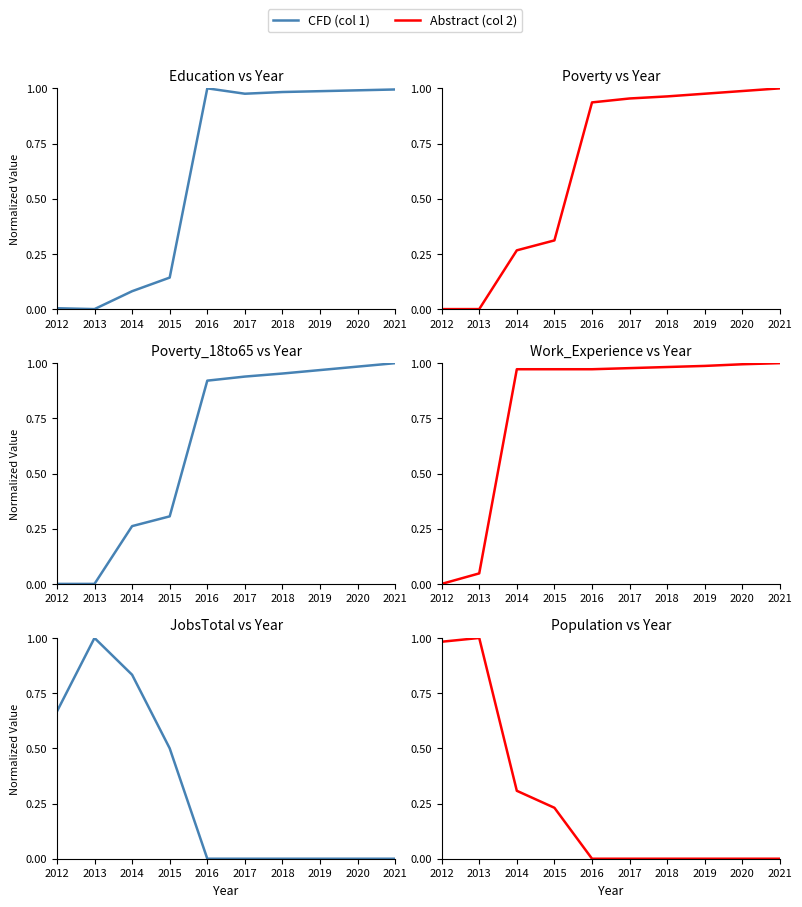

At which category is the sum across all series the highest?

2021